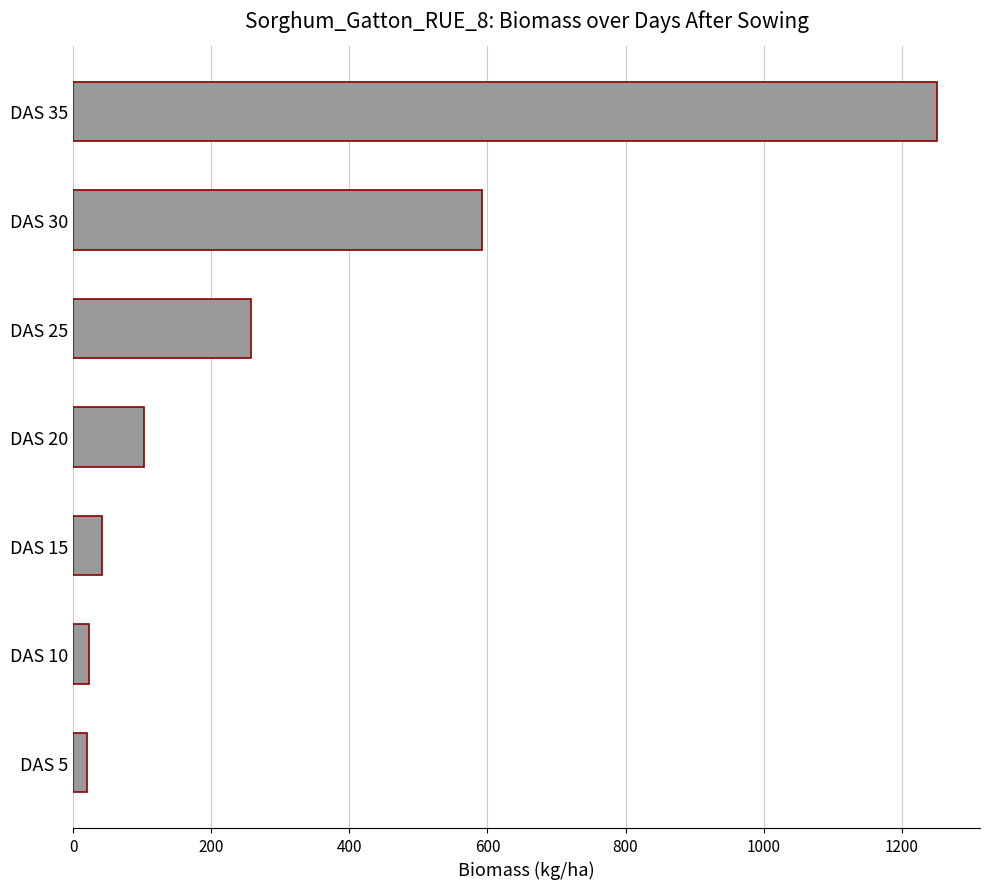

What is the change in value from DAS 25 to DAS 35?

+993.5